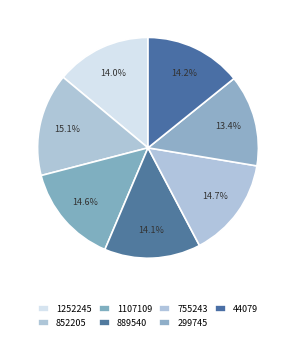

To the nearest percent, what percentage of the pie is 1107109?

15%